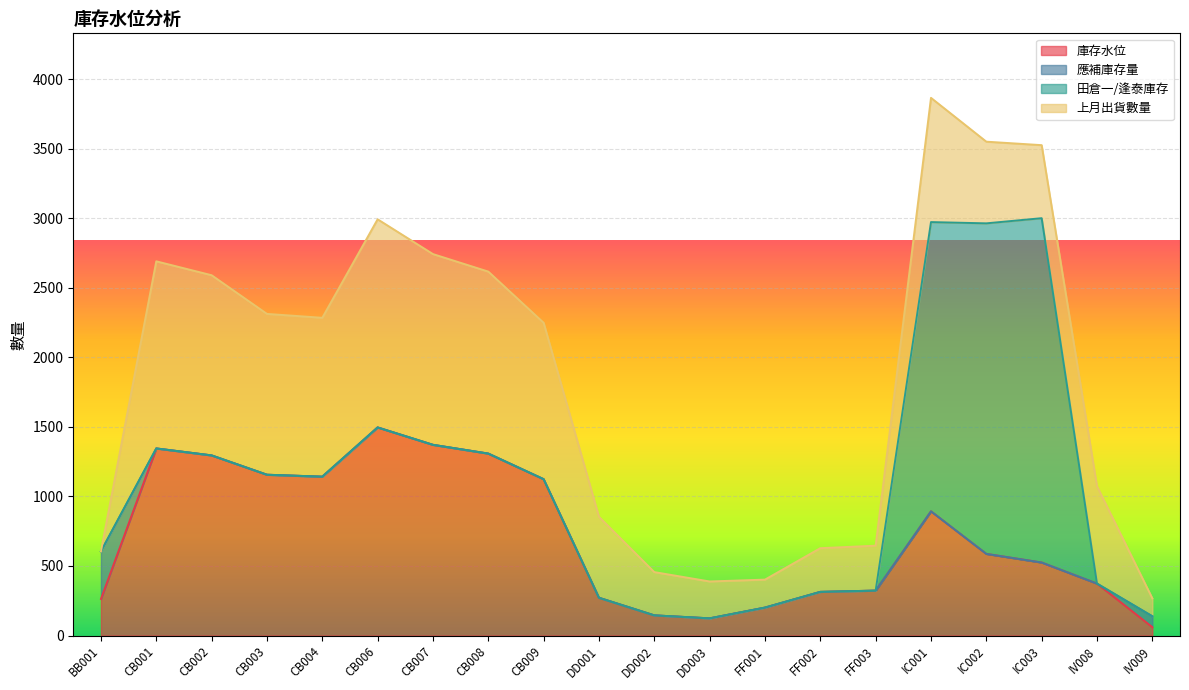

What is the highest value of the 庫存水位 series?

1496.0